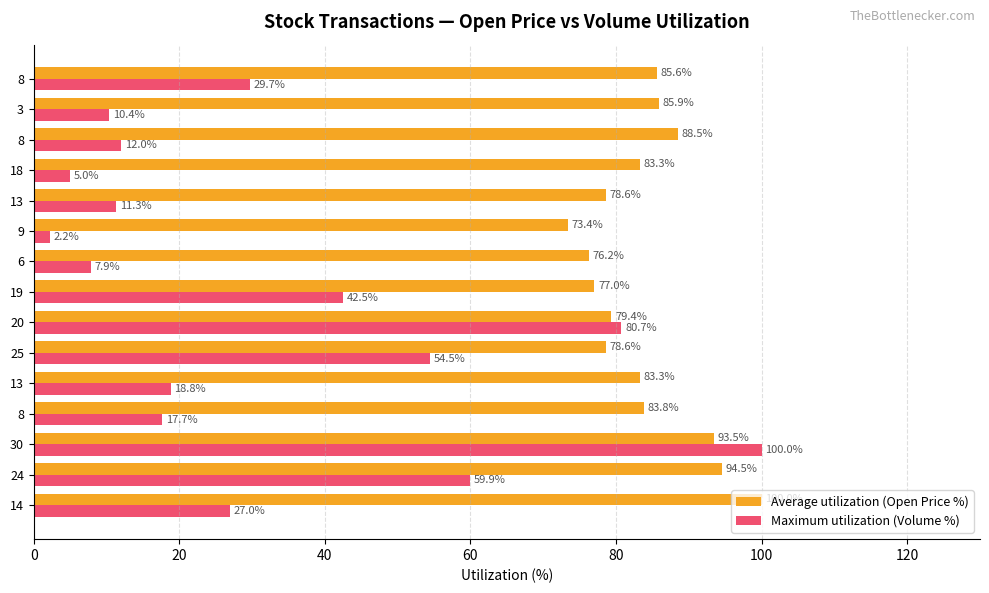

Rank the series by their maximum value, from lowest to highest.

Average utilization (Open Price %), Maximum utilization (Volume %)